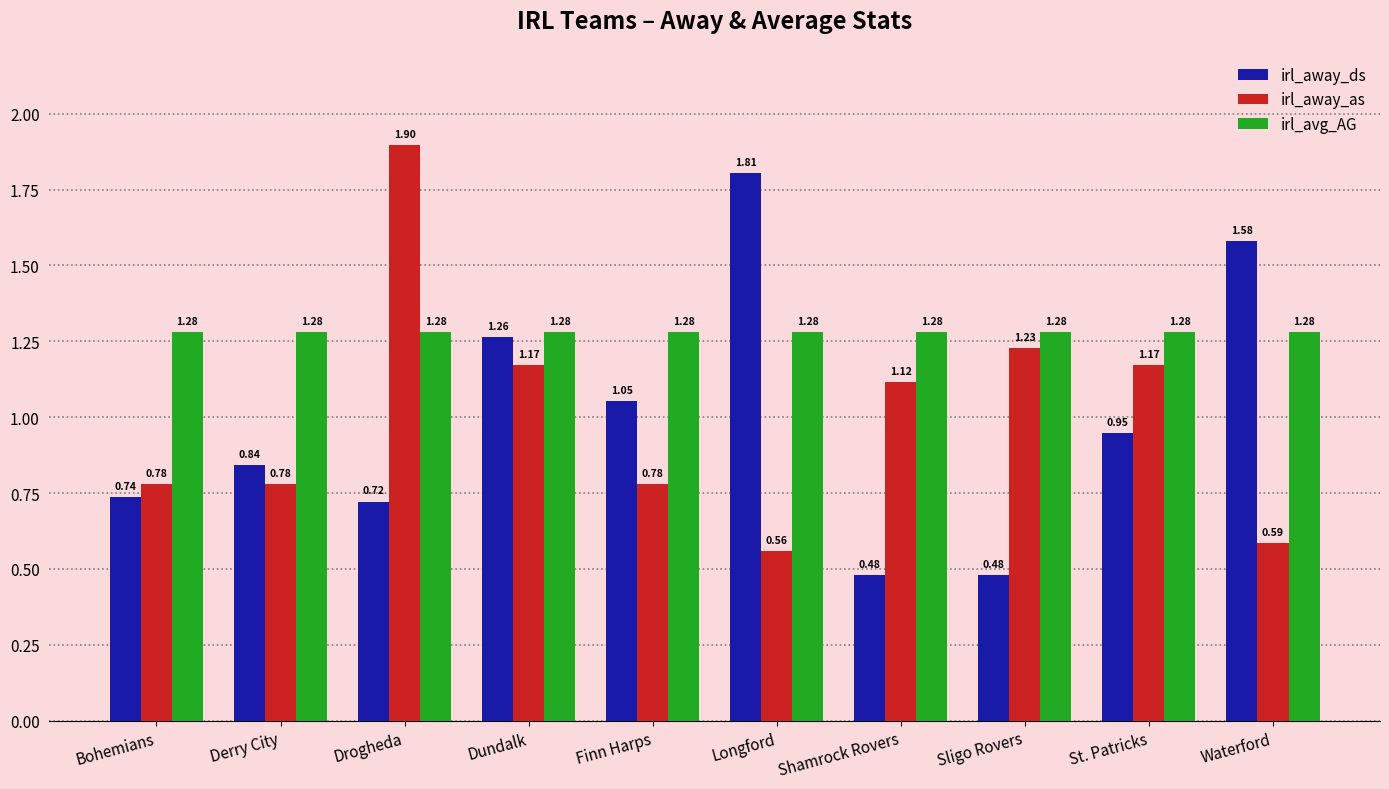

The irl_away_ds series shows 1.8 at Longford. True or false?

True